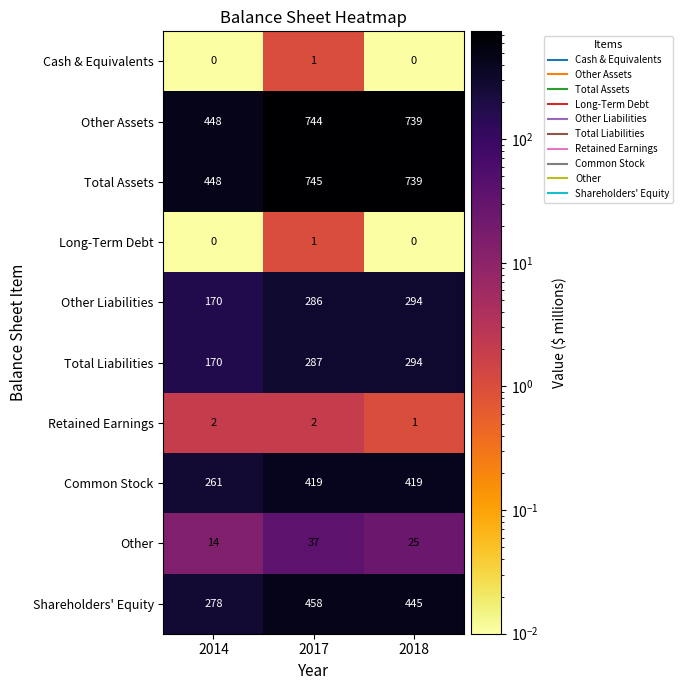

What is the sum of all Other Liabilities values?

750